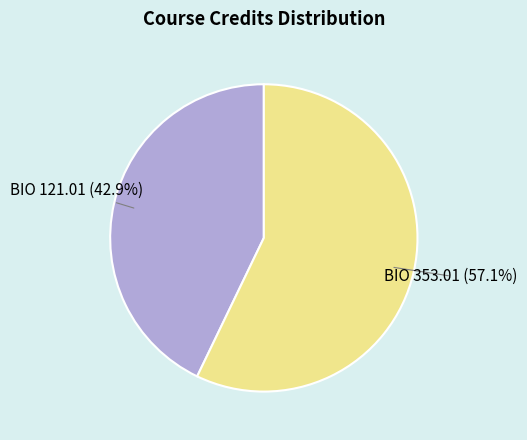

What is the majority slice?

BIO 353.01